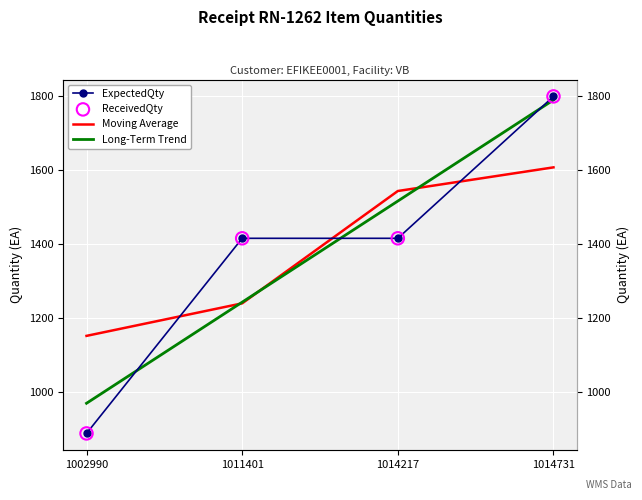

Which series reaches the minimum Y coordinate?

ExpectedQty